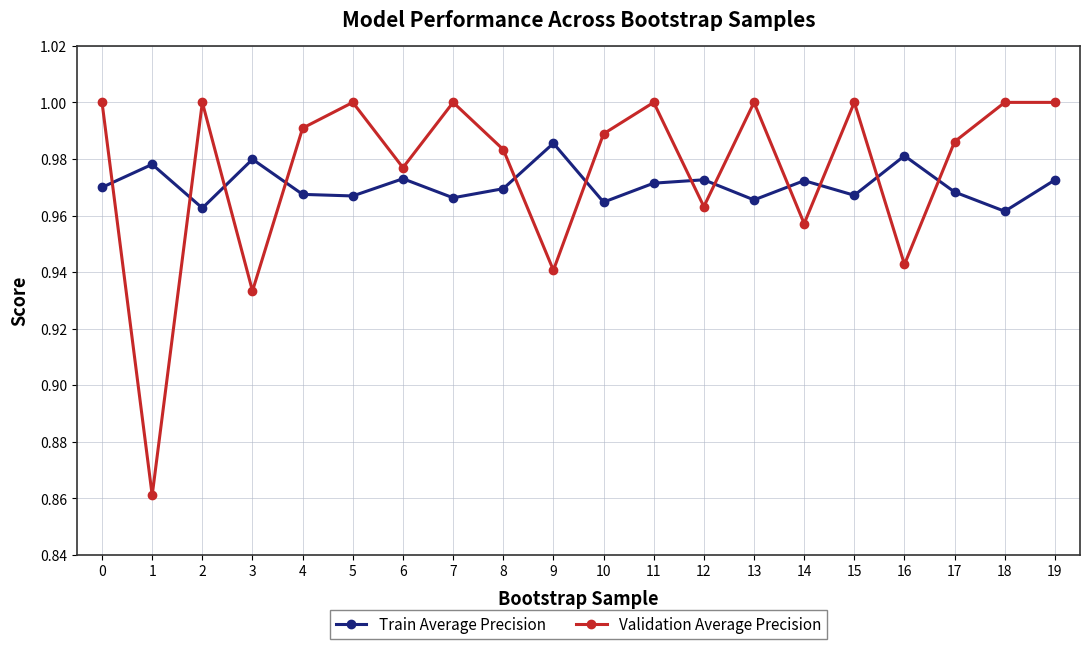

How many intersections are there between Train Average Precision and Validation Average Precision?

12